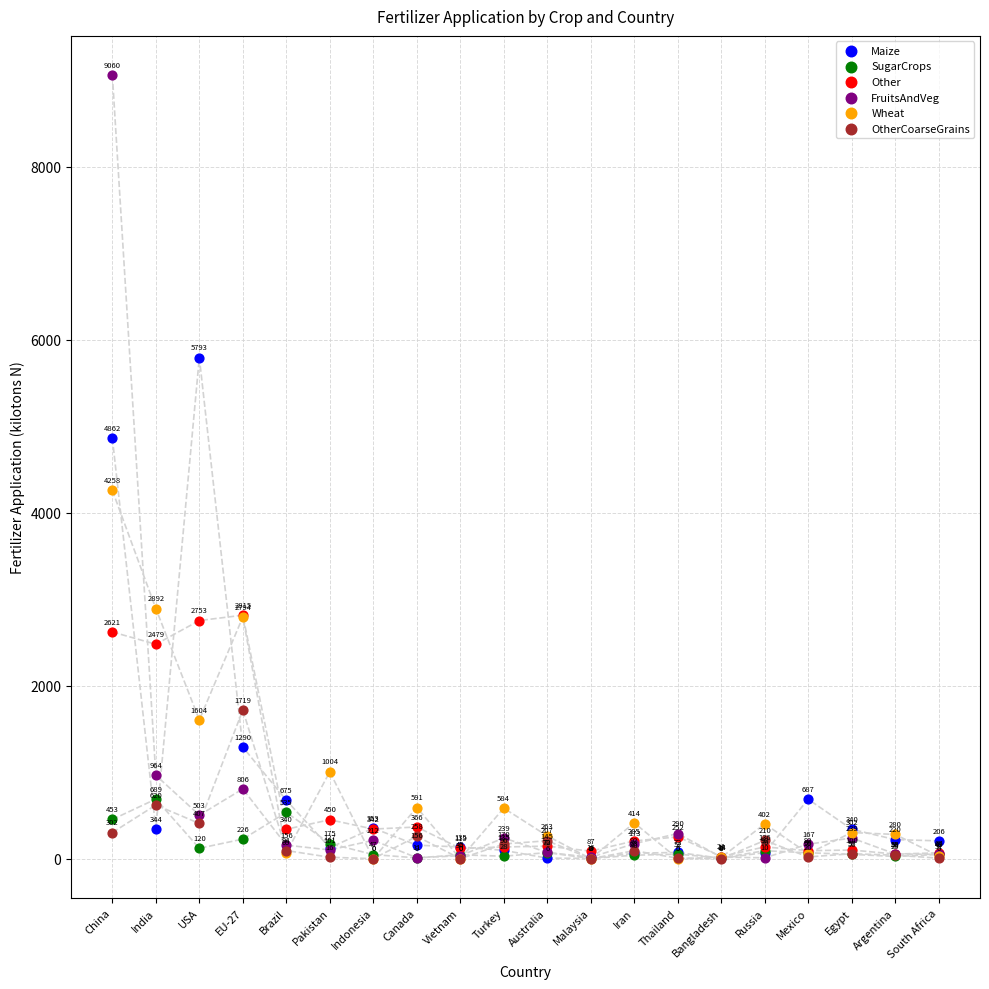

Which series reaches the maximum Y coordinate?

FruitsAndVeg